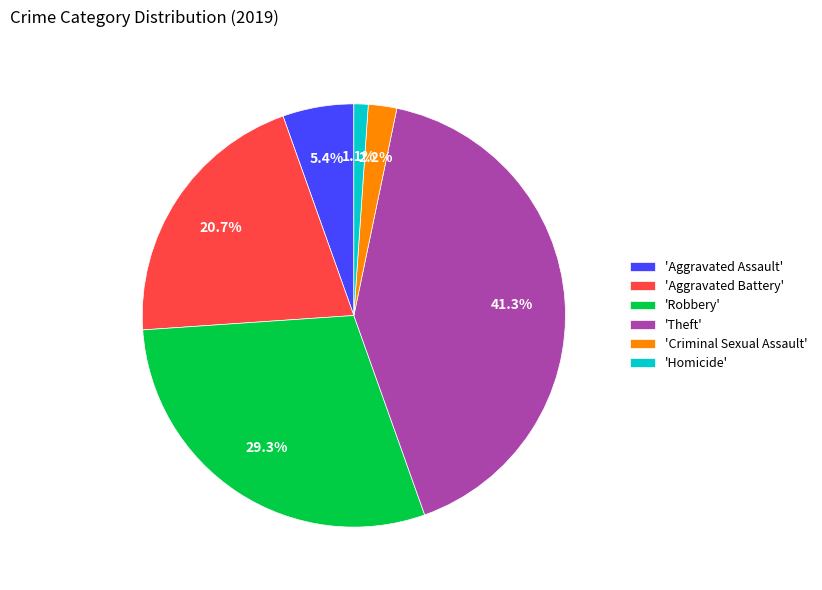

Which has a higher value, 'Theft' or 'Homicide'?

'Theft'